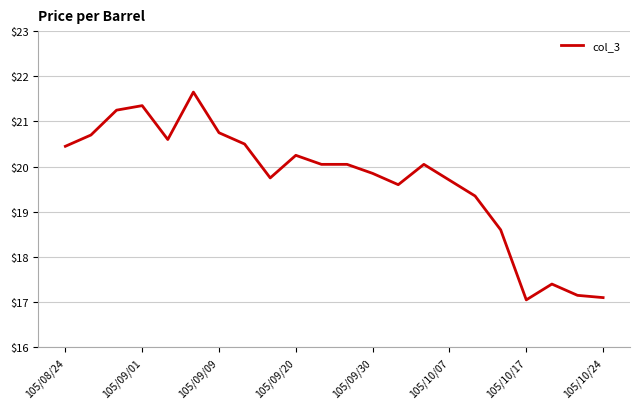

What is the smallest value displayed?

17.1